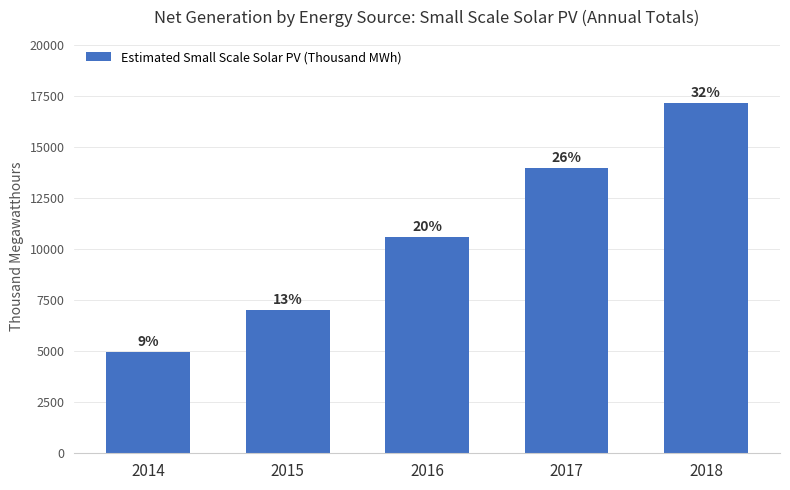

Which category has the highest value across all series?

2018